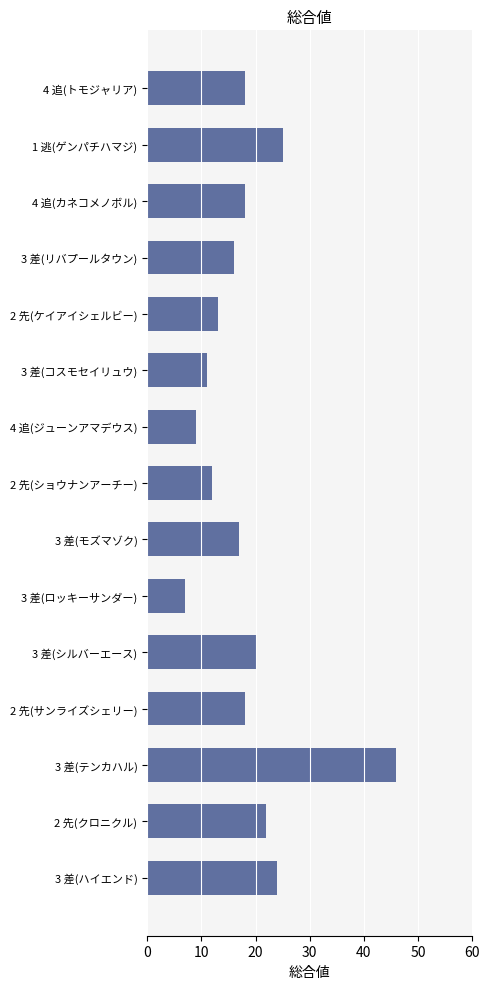

Reading top to bottom, transcribe all the data shown in this chart.

18	25	18	16	13	11	9	12	17	7	20	18	46	22	24